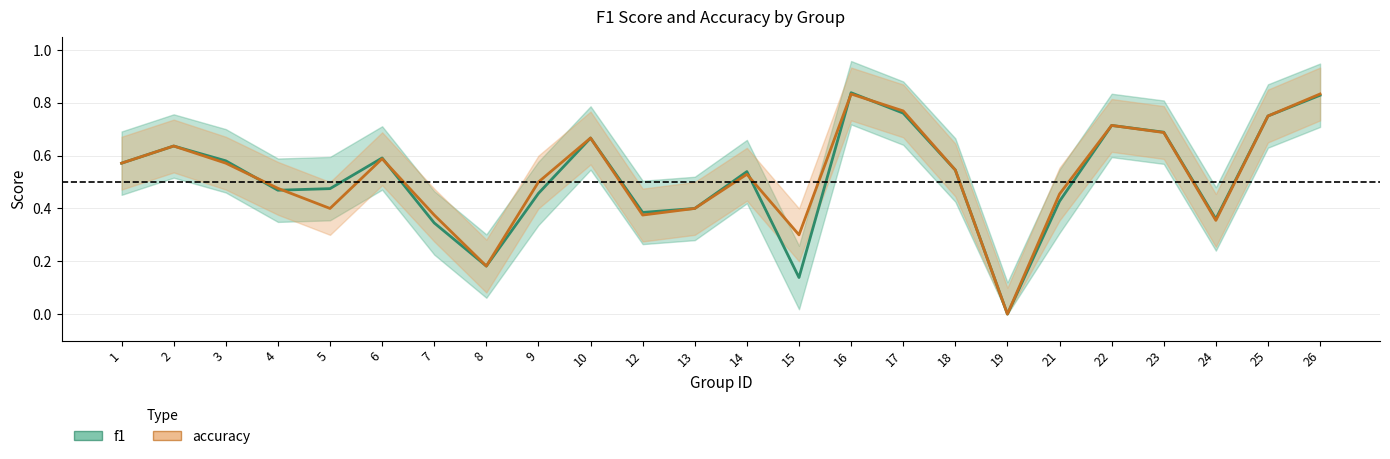

Count the number of data series in this chart.

2